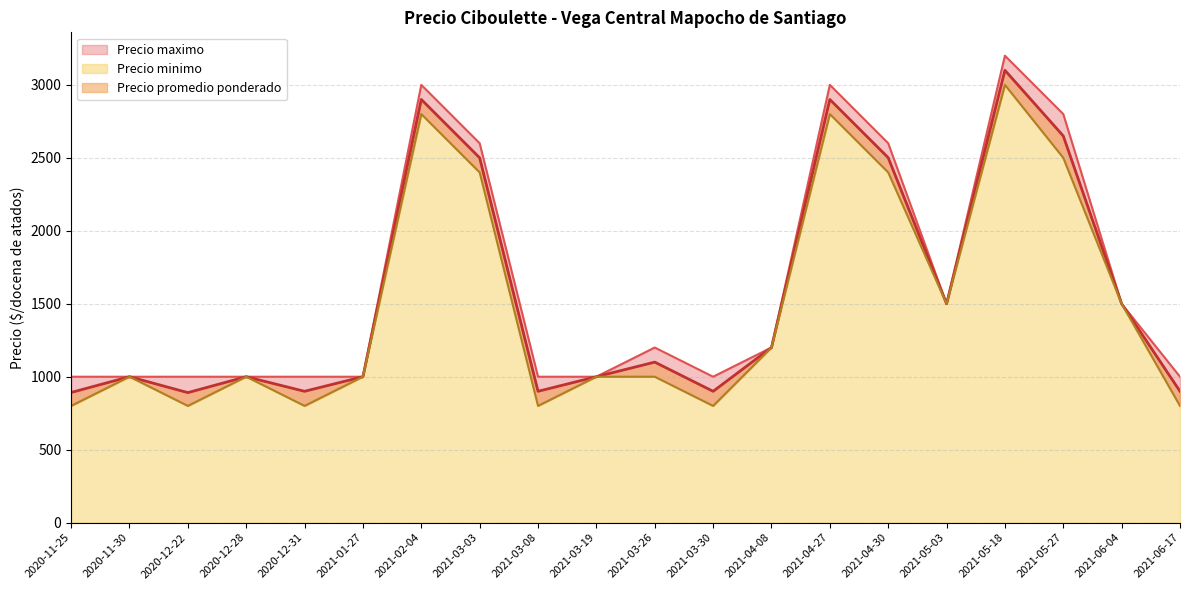

The value of Precio minimo at 2021-04-27 is 2800. True or false?

True